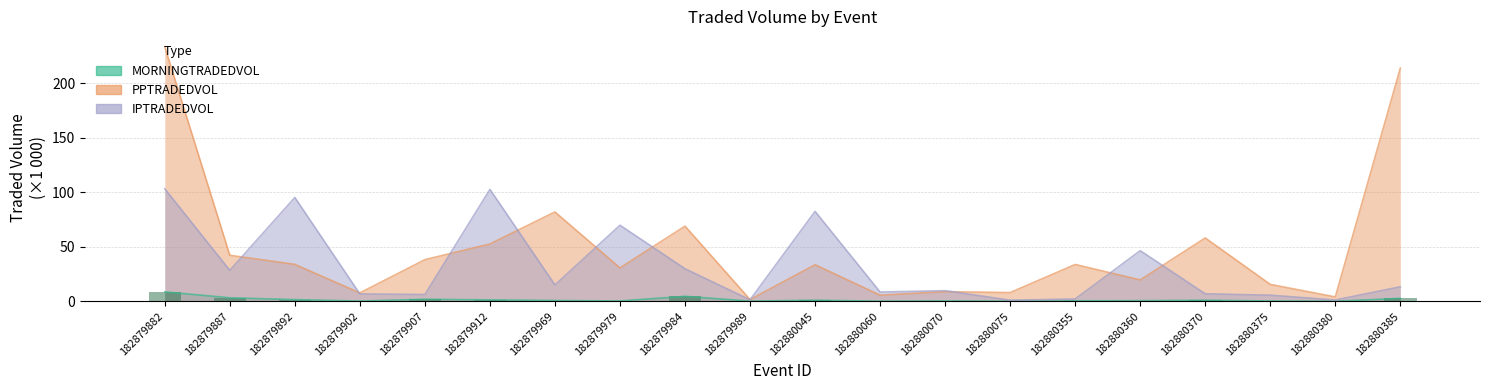

How many groups of bars are there?

20